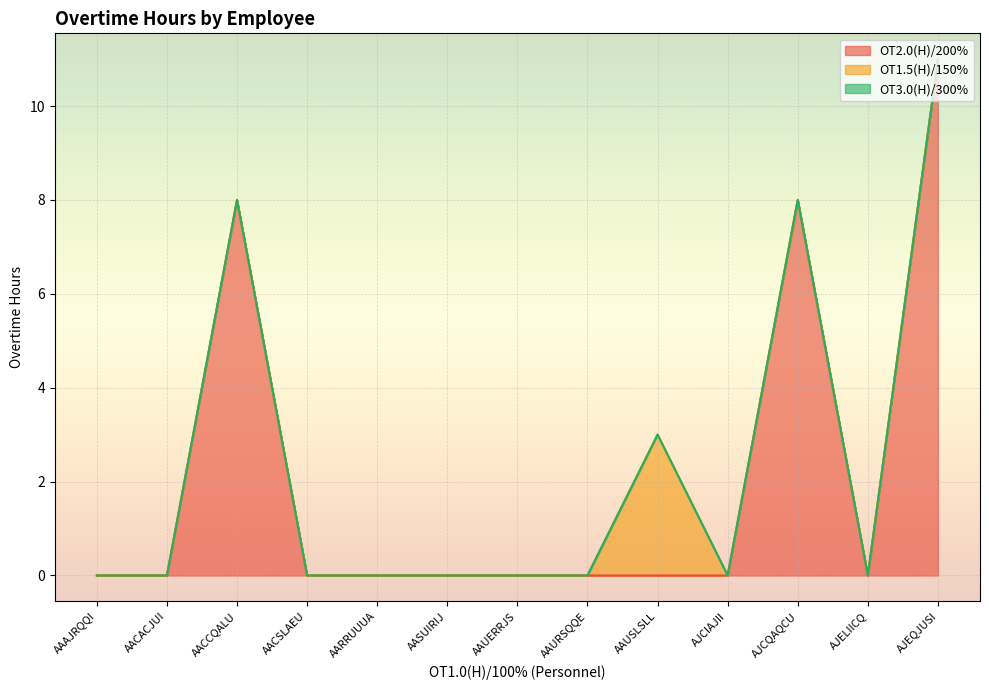

True or false: OT2.0(H)/200% has a value of 0 at AACACJUI.

True